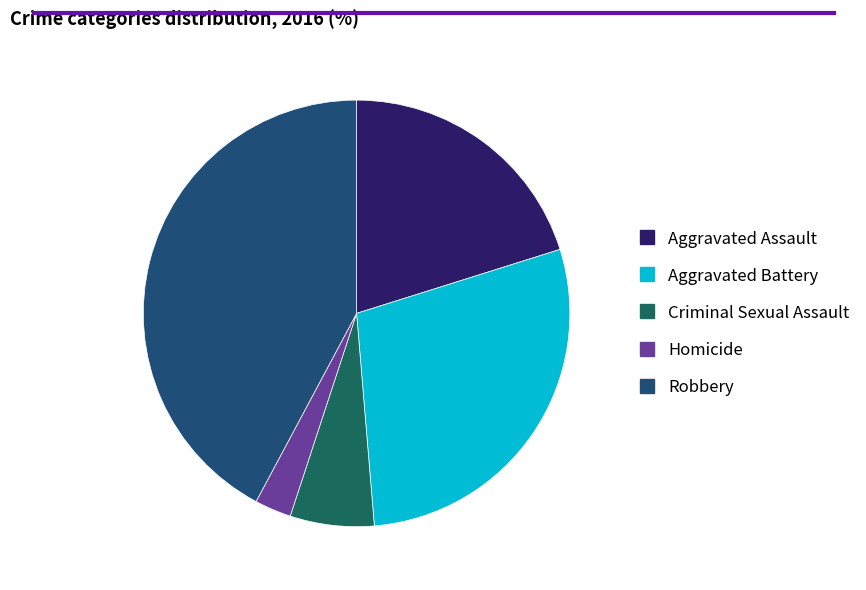

To the nearest percent, what is the combined percentage of Aggravated Assault and Robbery?

62%